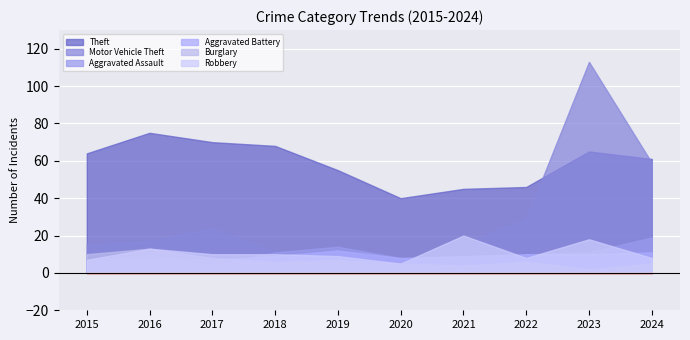

What is the value of the Aggravated Assault point at the 7th from the left?

5